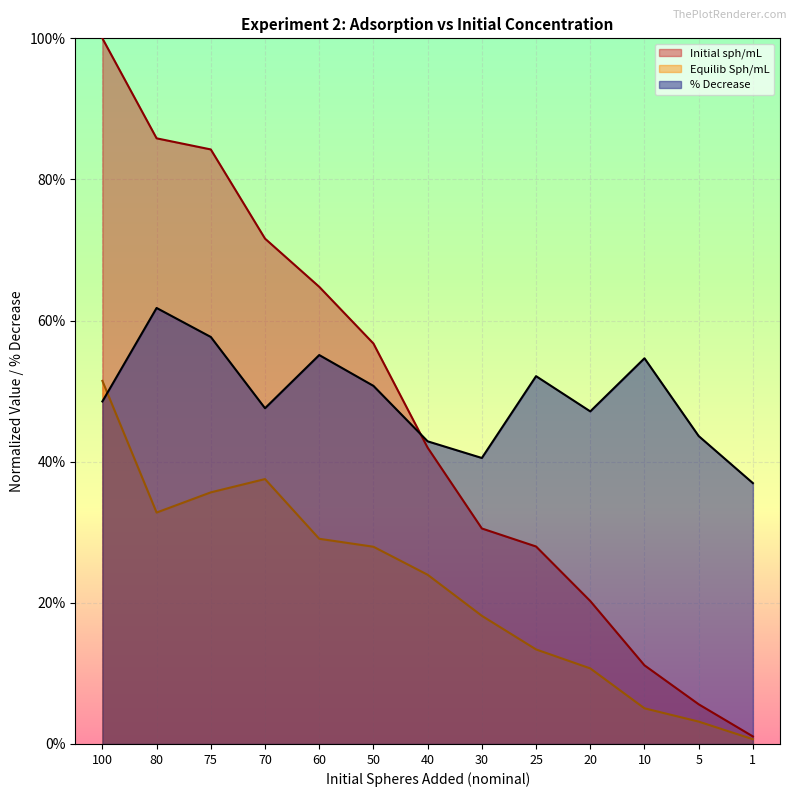

How many distinct data groups are displayed?

3